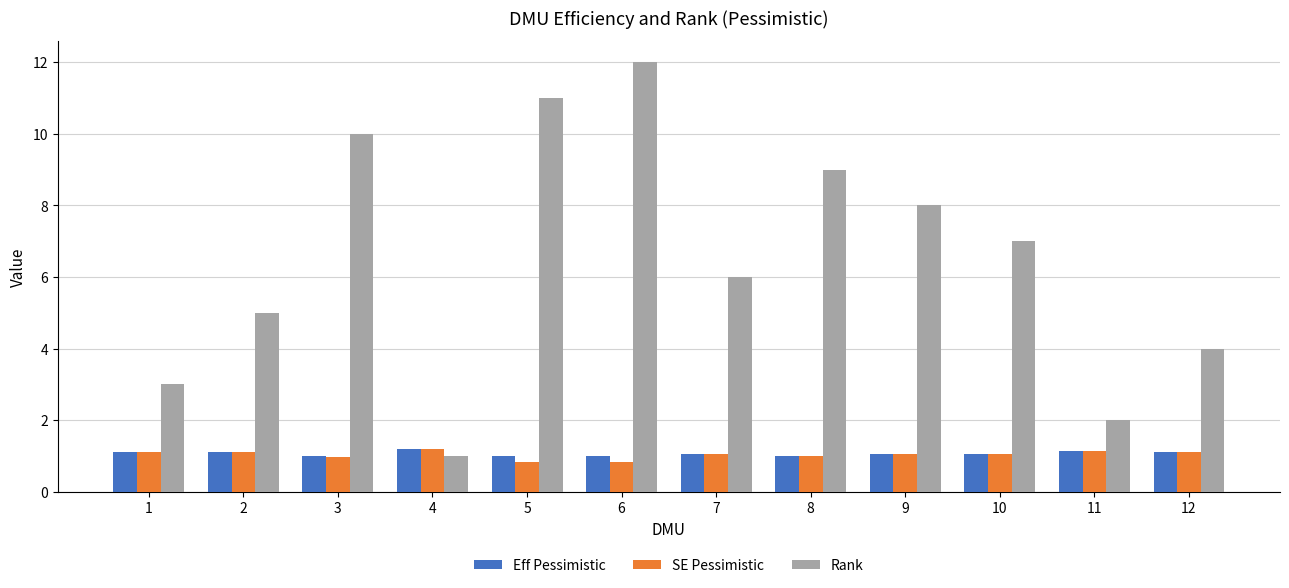

What is the difference between the Rank values at 10 and 11?

5.0